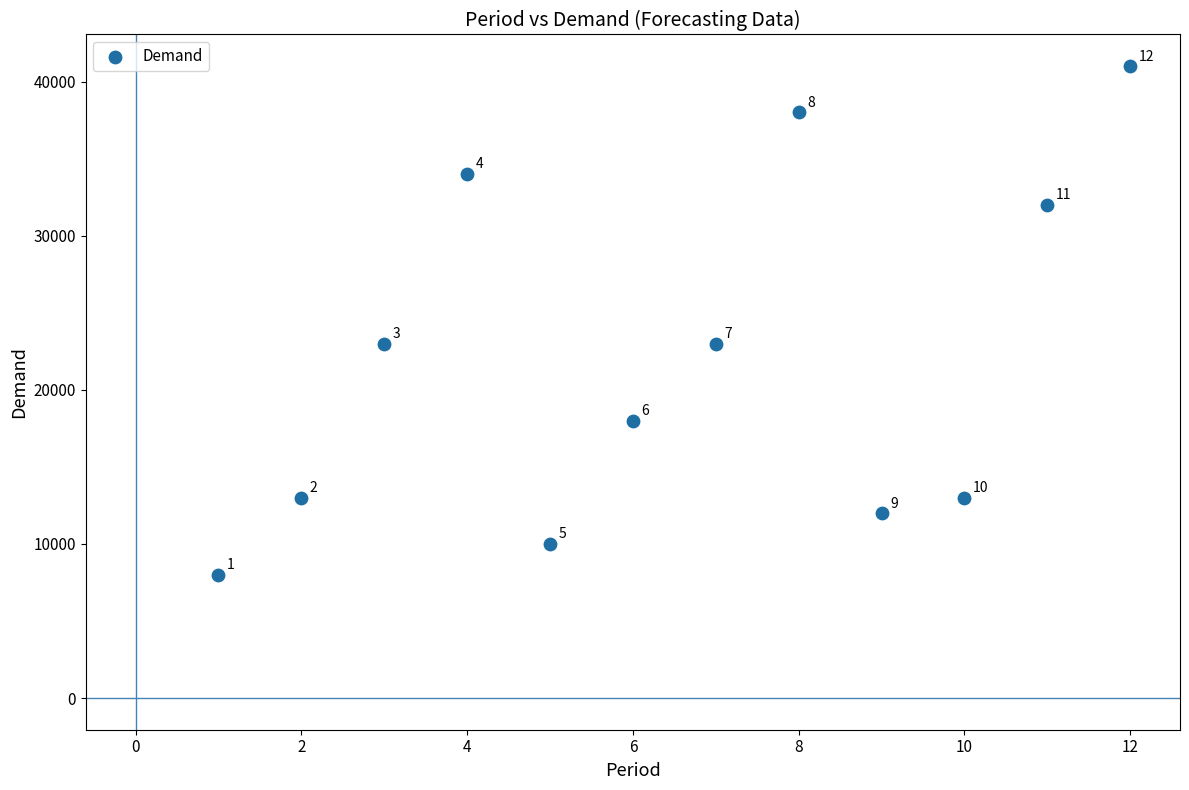

What is the average Y value?

22083